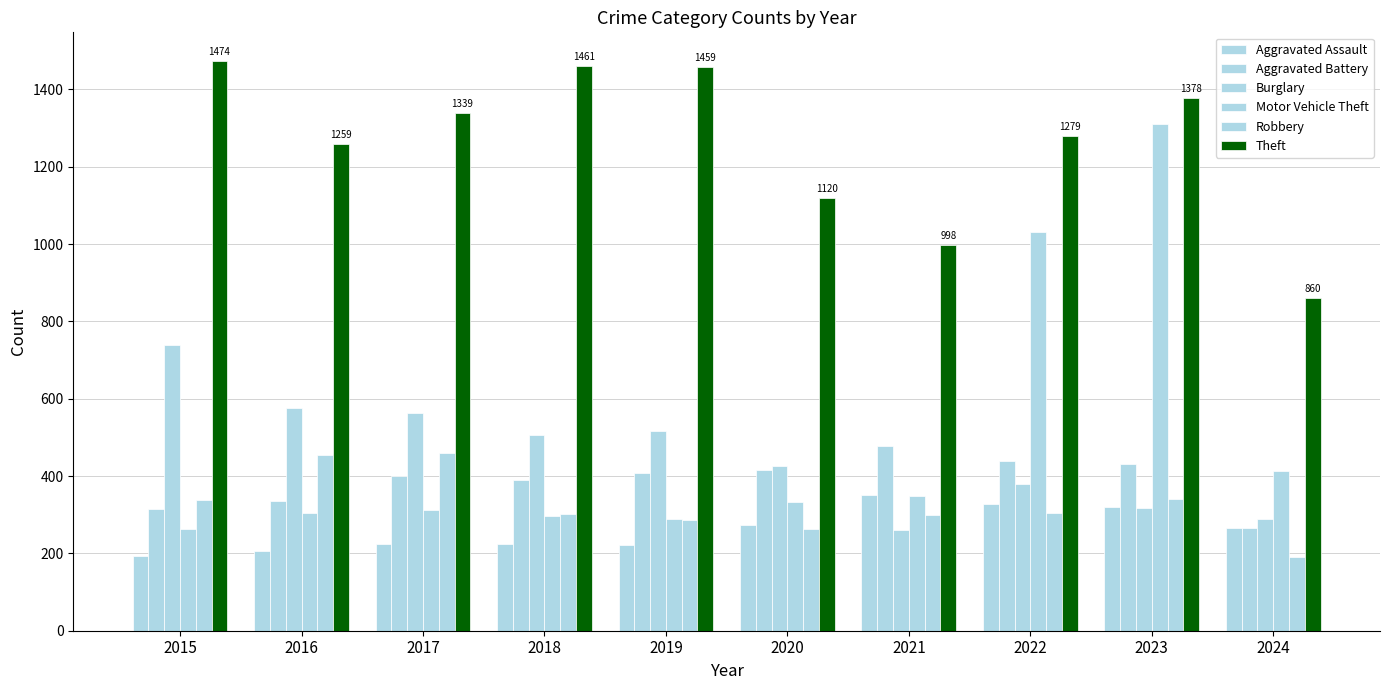

At which label does Theft first exceed 1339?

2015